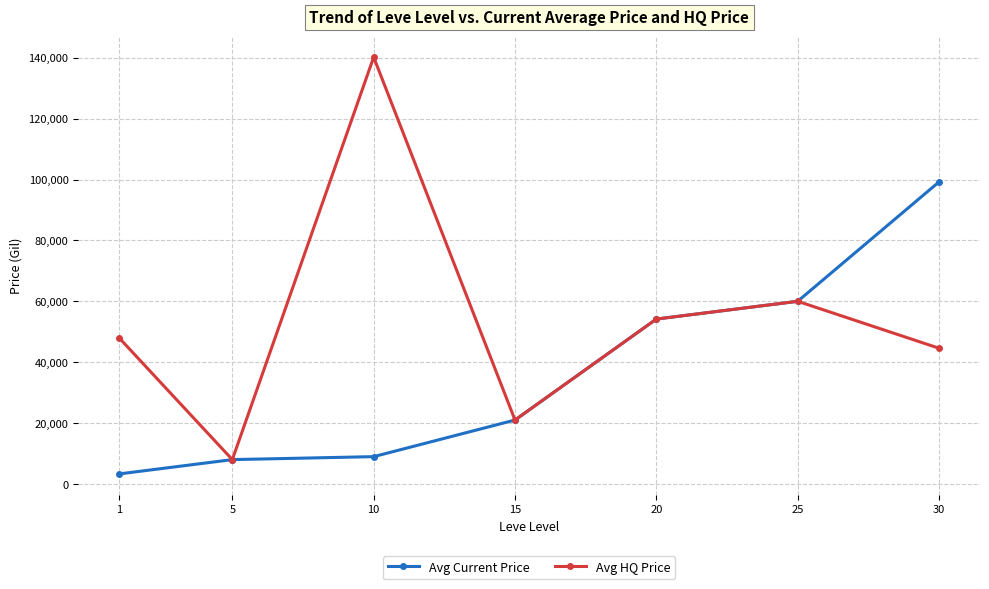

The value of Avg Current Price at 25 is 60000.0. True or false?

True